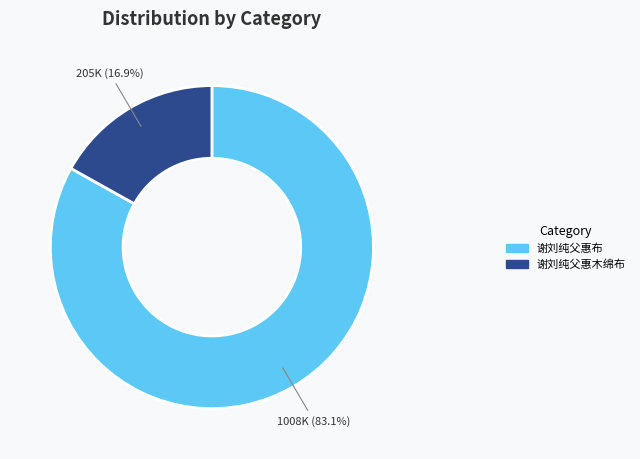

To the nearest percent, what portion does 谢刘纯父惠布 represent?

83%